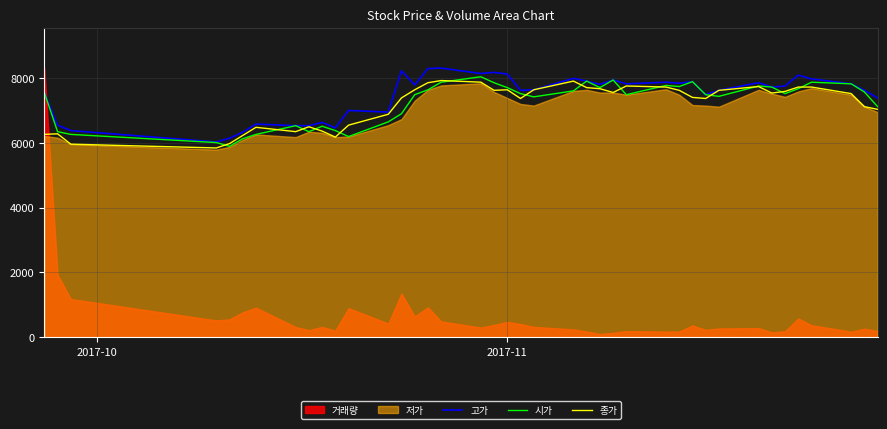

How many lines are shown in the chart?

3